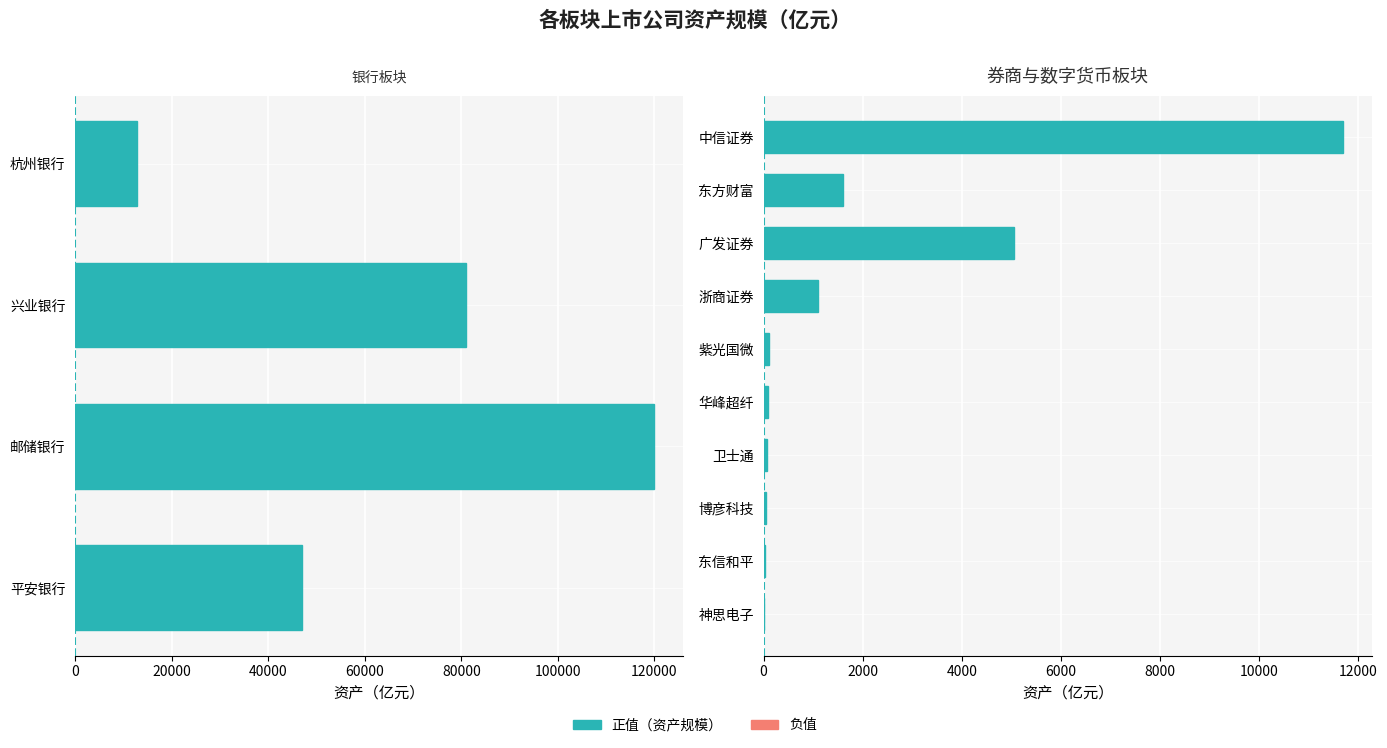

What is the sum of the values at 杭州银行 and 邮储银行?

132870